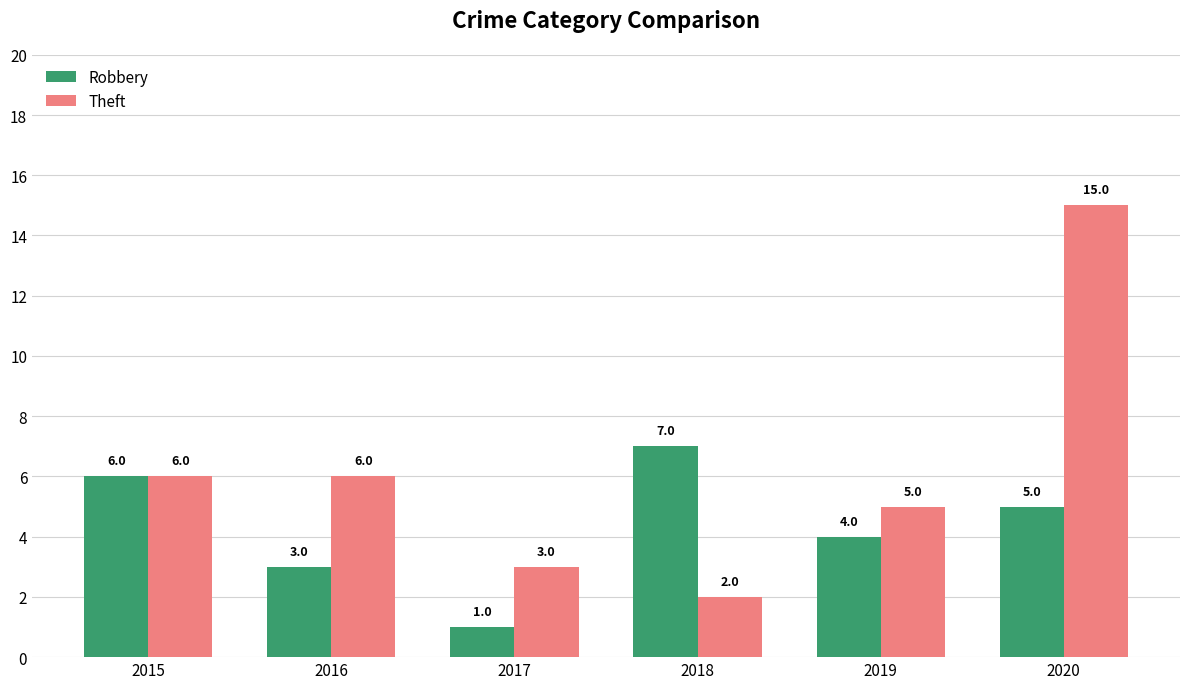

The value of Theft at 2016 is 6. True or false?

True